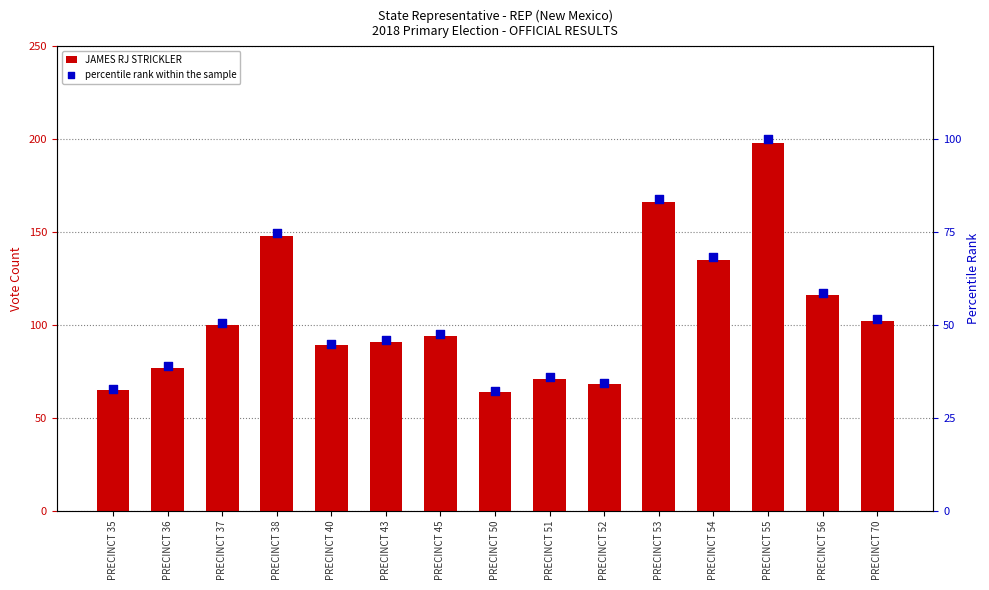

Which series has the largest total across all categories?

JAMES RJ STRICKLER